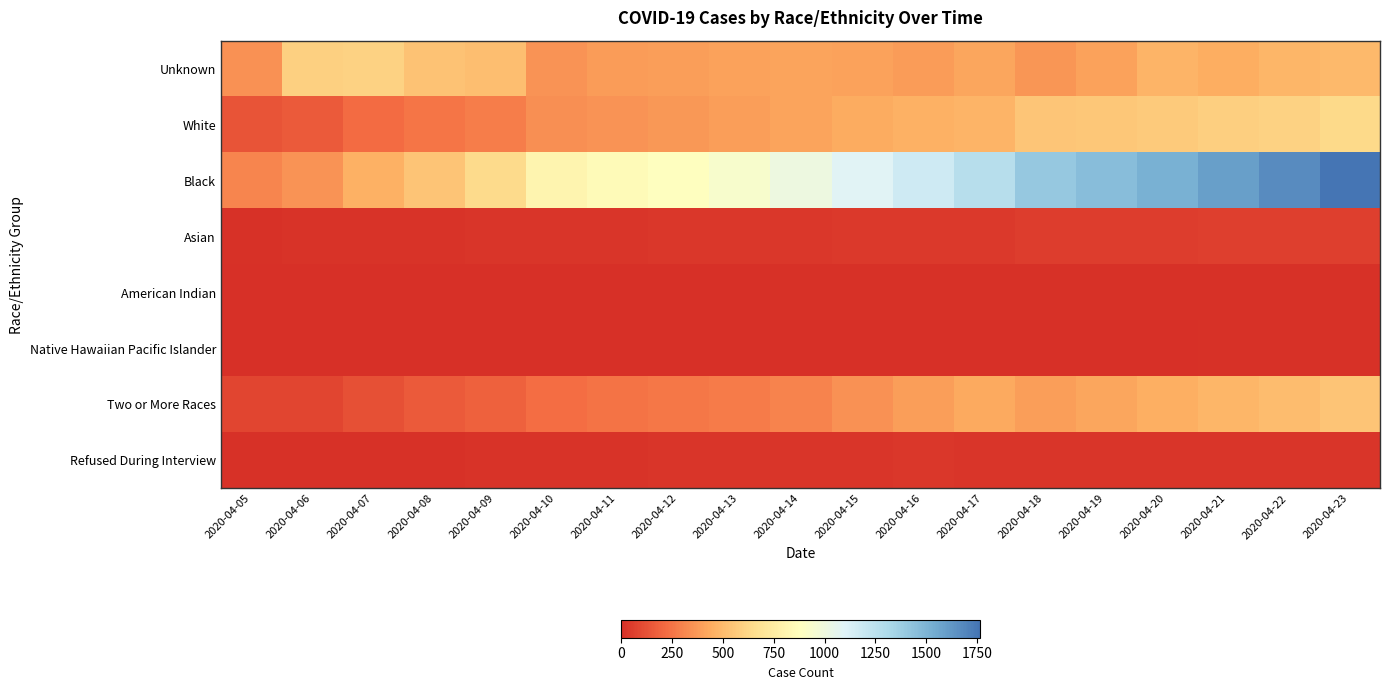

How many distinct data groups are displayed?

8